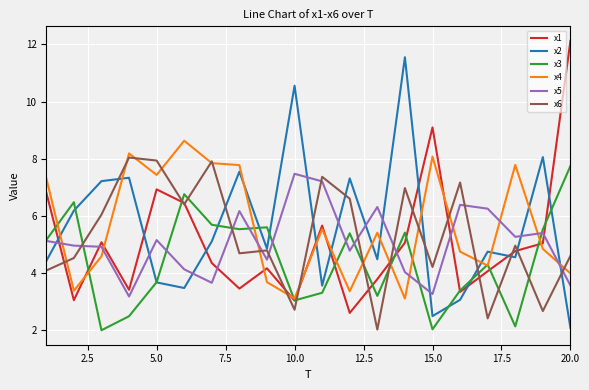

What is the average value of the x3 series?

4.4